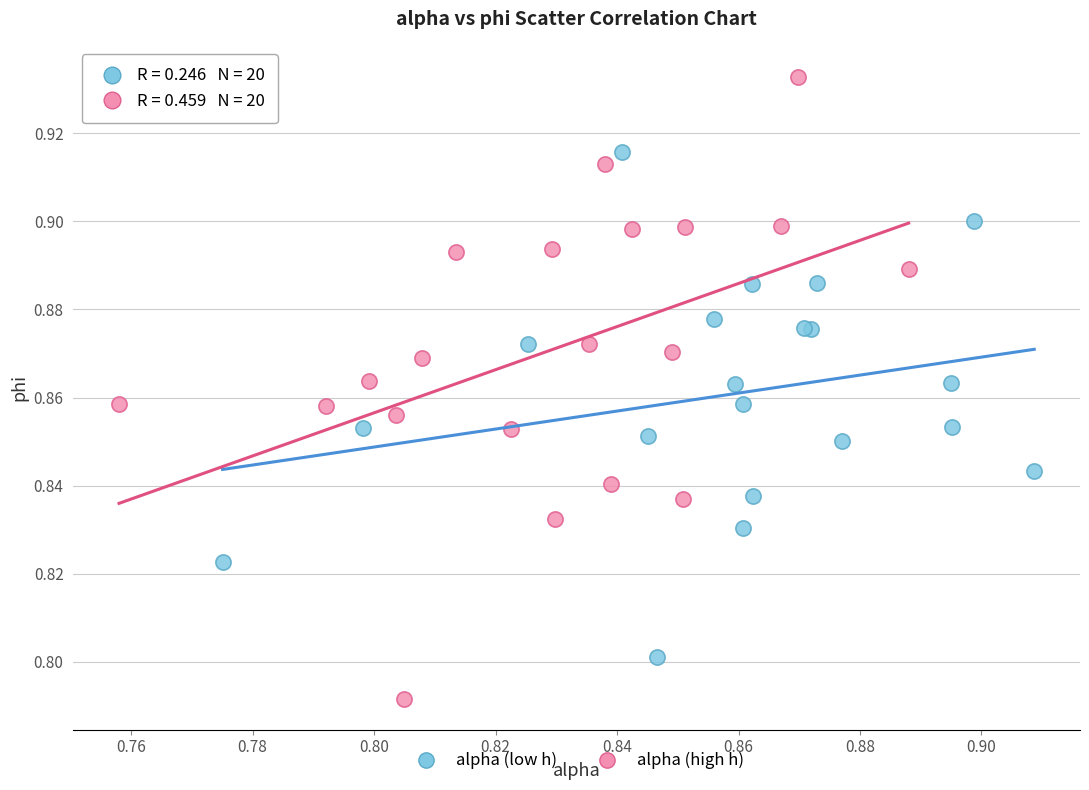

Which series has the widest spread of Y values?

alpha (high h)